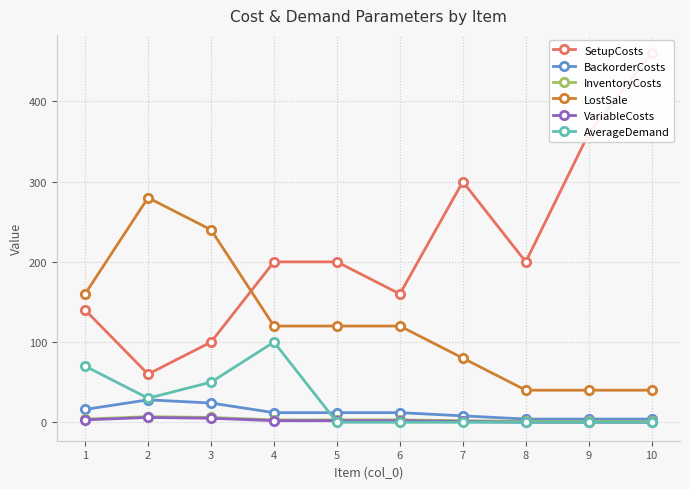

Count the number of data series in this chart.

6